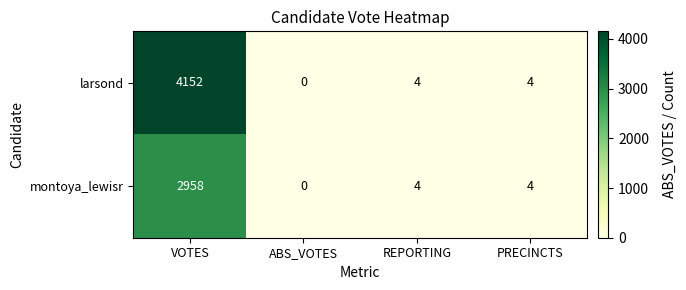

Is it true that larsond equals 2 at PRECINCTS?

False